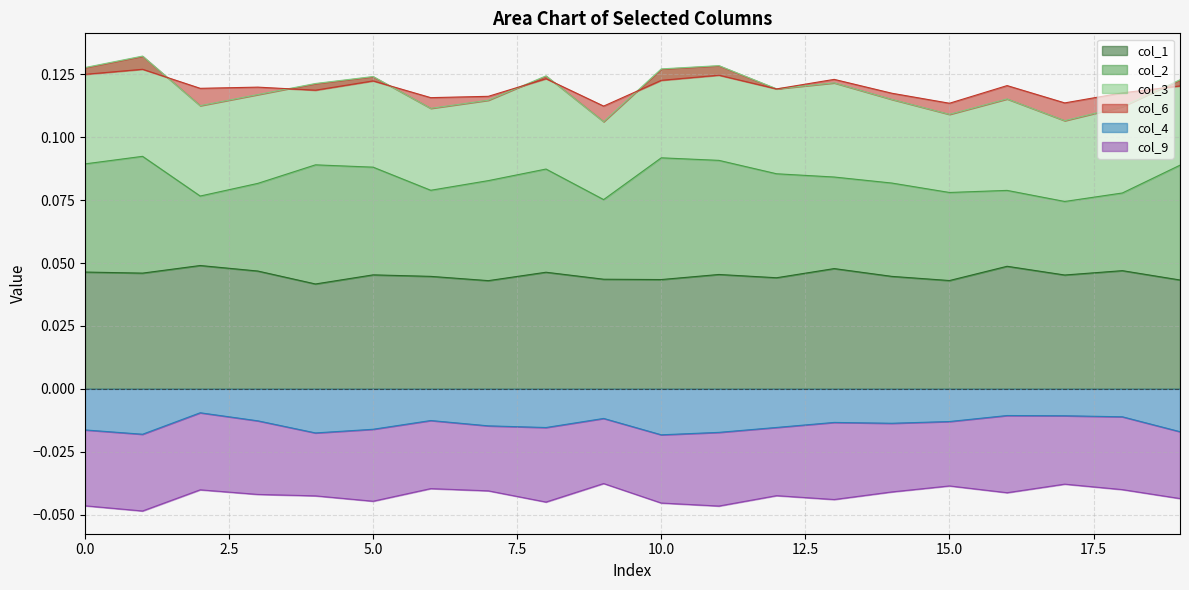

In col_1, how many points are lower than both neighbors (excluding endpoints)?

7